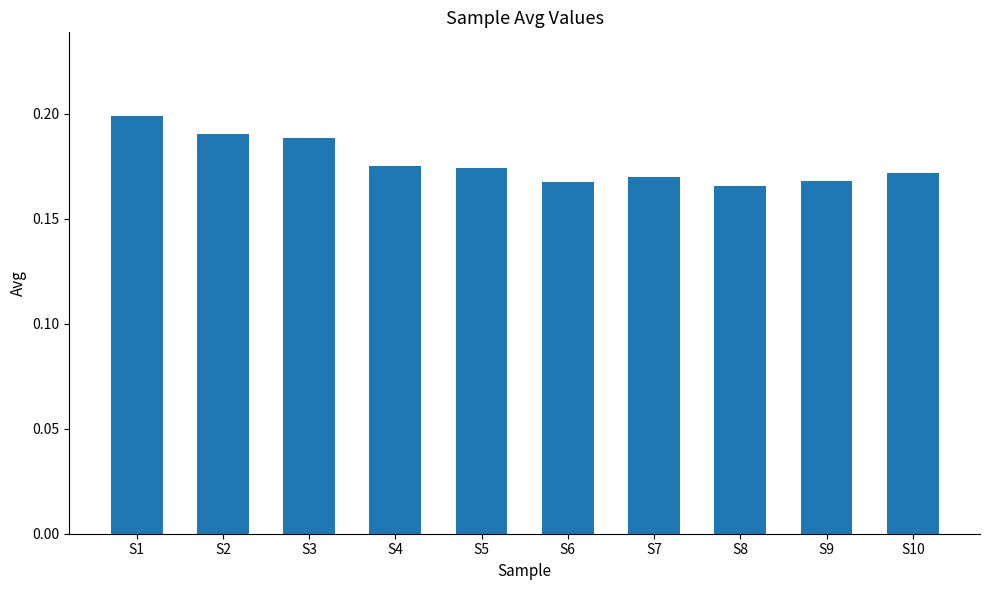

Count the values in the range 0 to 1.

10